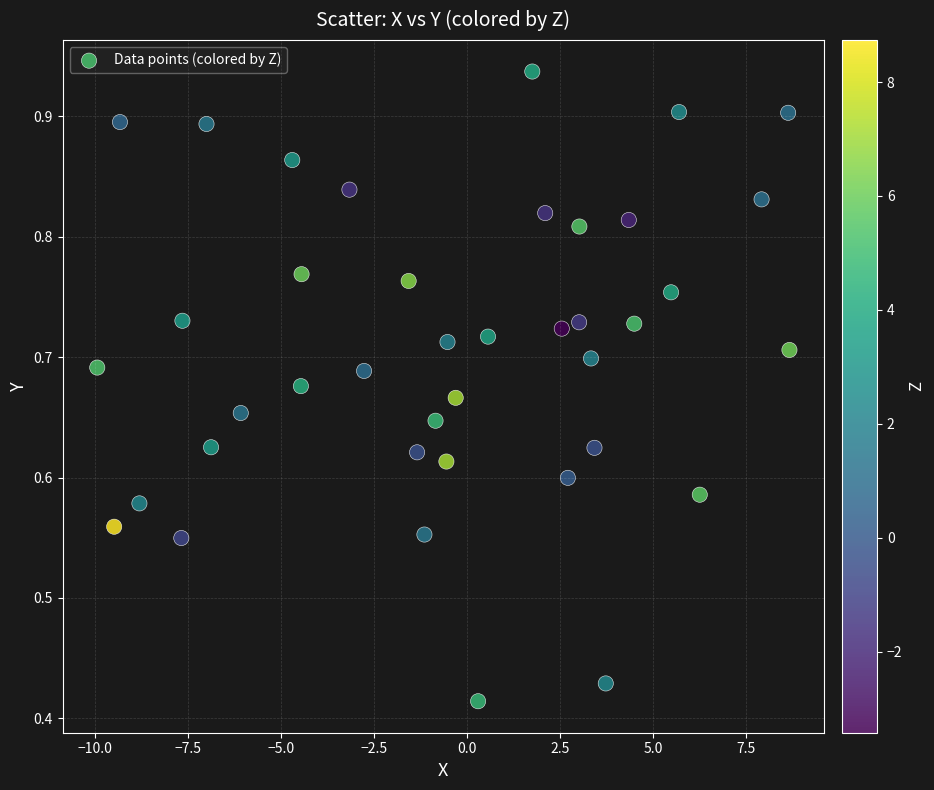

What is the range of X values (max minus min)?

18.6